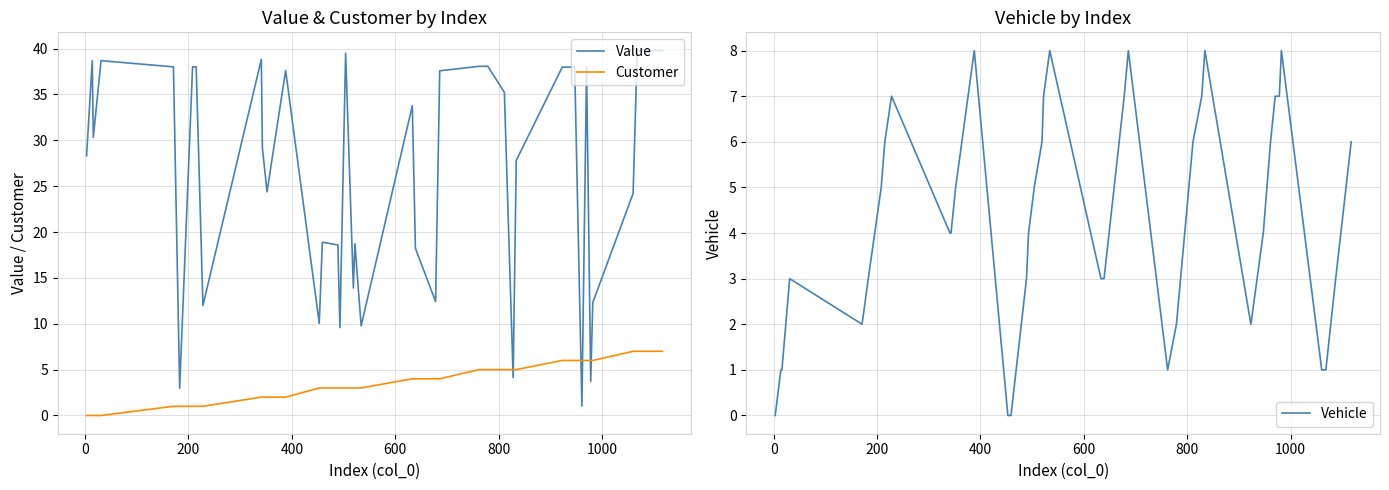

What is the highest value of the Customer series?

7.0